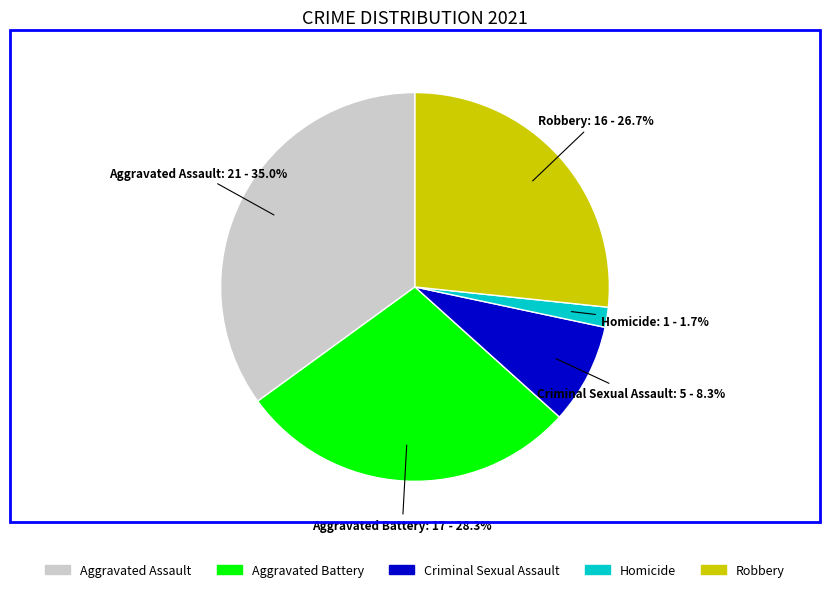

Which slice is the smallest?

Homicide